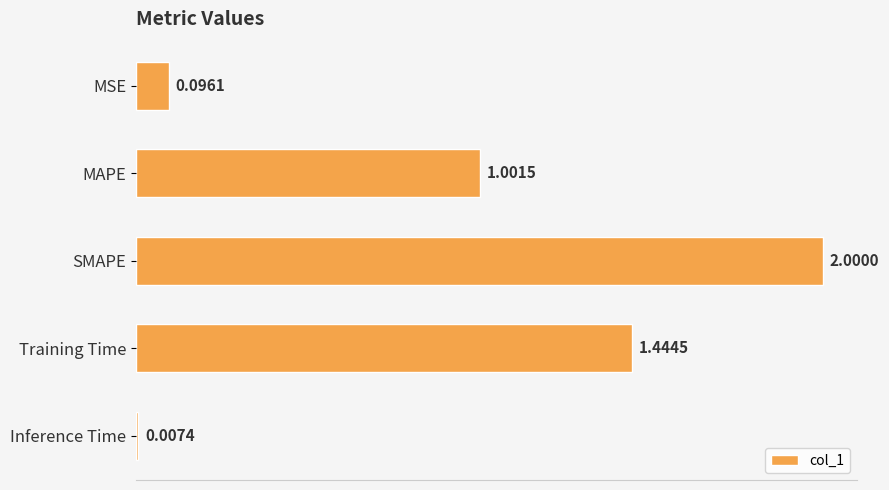

What is the sum of all values?

4.5